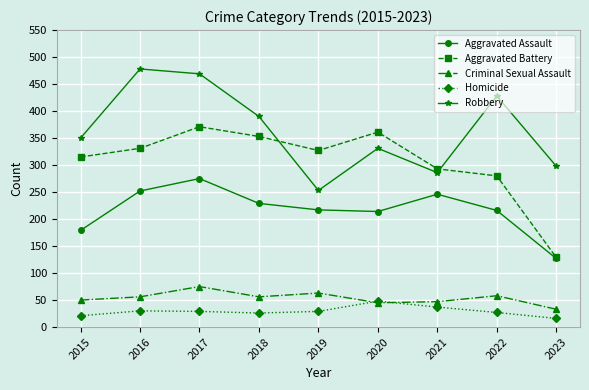

Is it true that Aggravated Assault equals 375 at 2017?

False